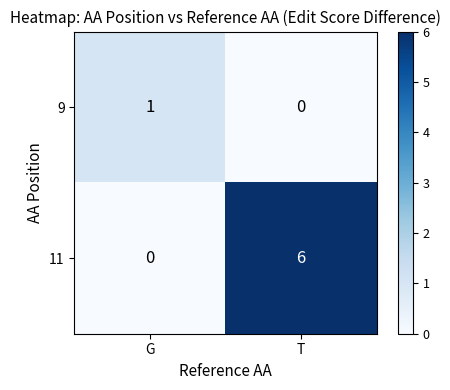

Rank the series by their maximum value, from lowest to highest.

9, 11